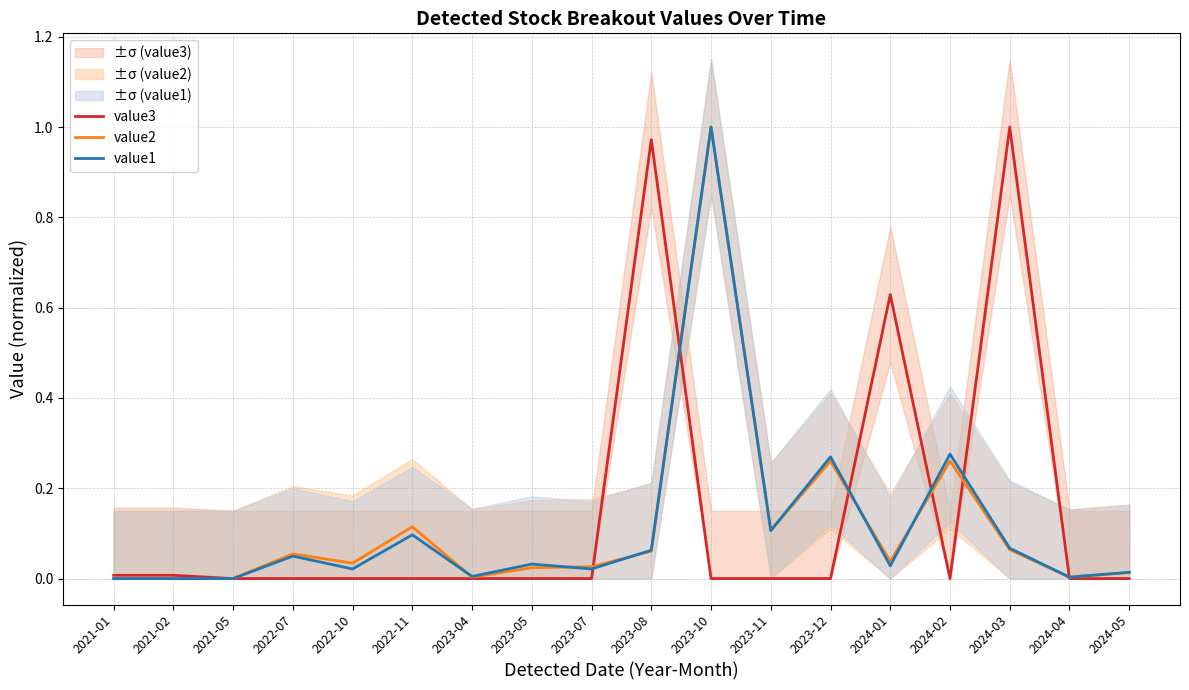

List the labels in order of value3 value, largest first.

2024-03, 2023-08, 2024-01, 2021-01, 2021-02, 2021-05, 2022-07, 2022-10, 2022-11, 2023-04, 2023-05, 2023-07, 2023-10, 2023-11, 2023-12, 2024-02, 2024-04, 2024-05